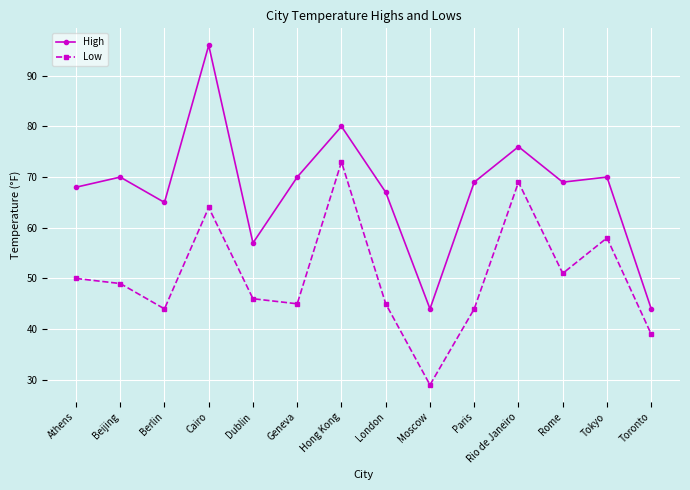

How many lines are shown in the chart?

2